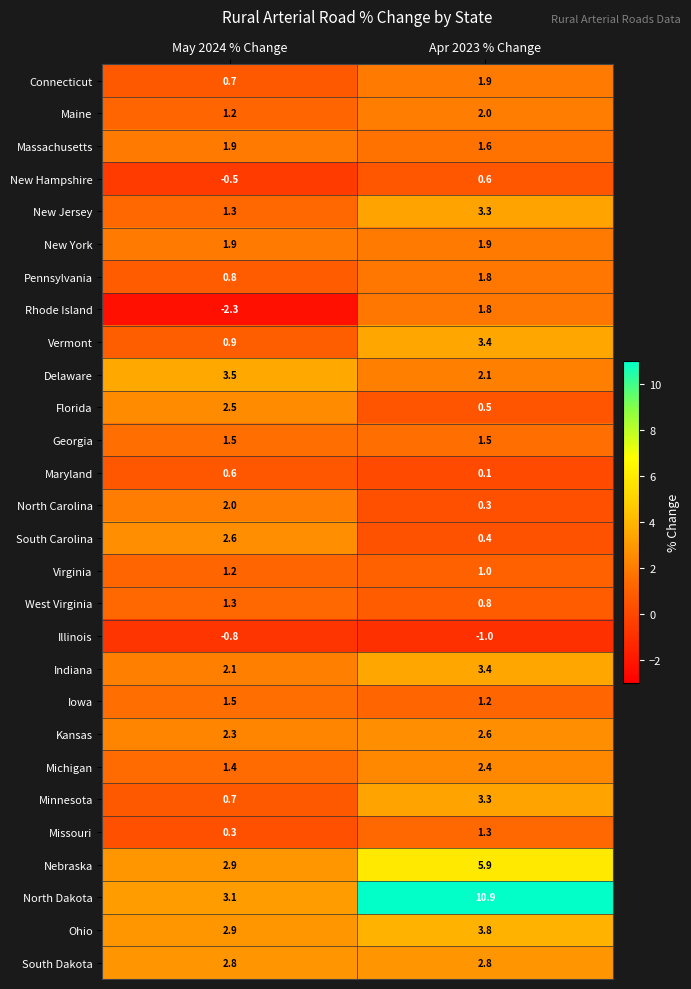

What is the total value across all series at Apr 2023 % Change?

61.6